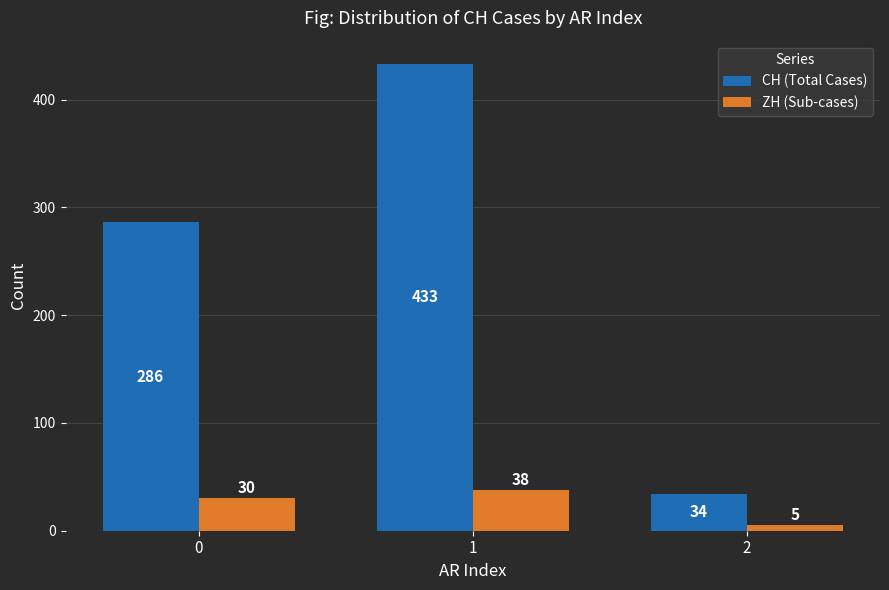

What is the sum of the CH (Total Cases) values at 2 and 1?

467